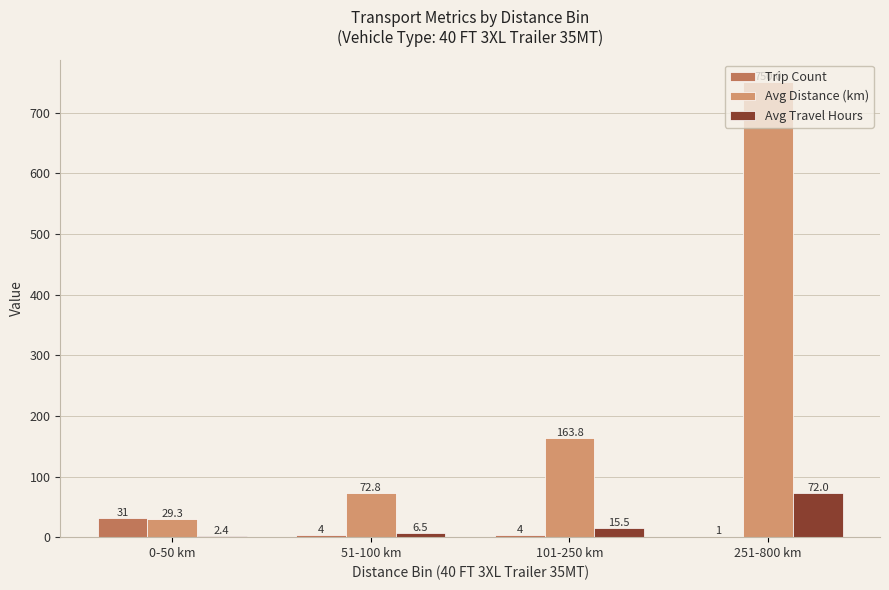

What is the sum of all Trip Count values?

40.0